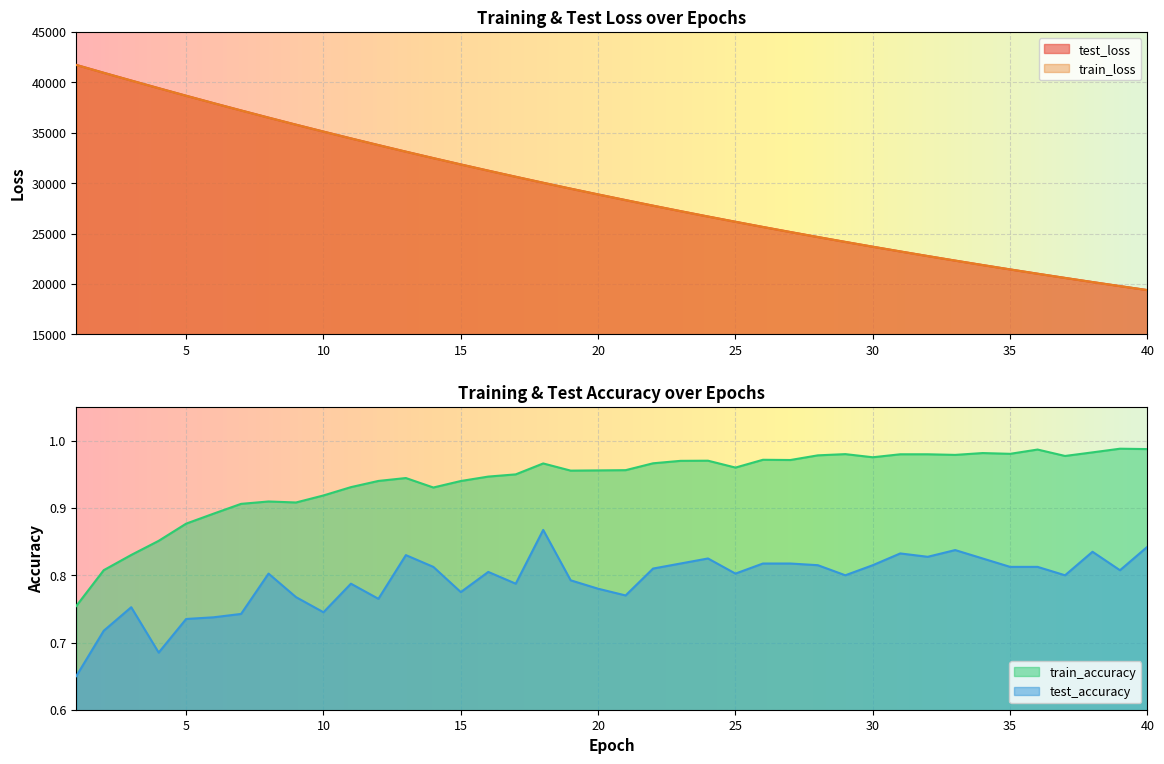

What is the sum of all train_loss values?

1171411.4